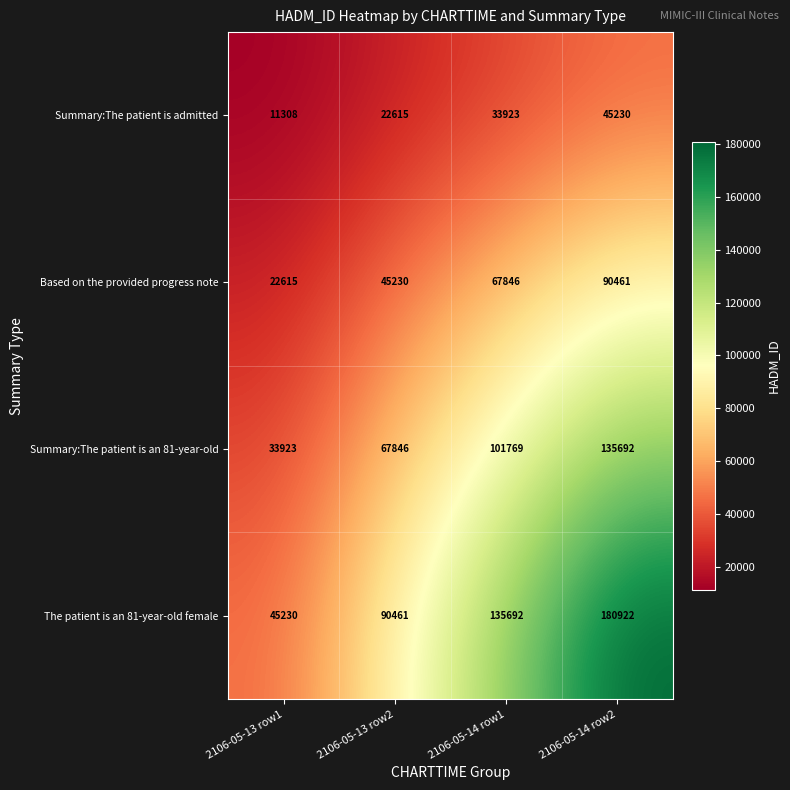

Reading left to right, what are all the values shown in this chart?

Summary:The patient is admitted: 11308	22615	33923	45230
Based on the provided progress note: 22615	45230	67846	90461
Summary:The patient is an 81-year-old: 33923	67846	101769	135692
The patient is an 81-year-old female: 45230	90461	135692	180922